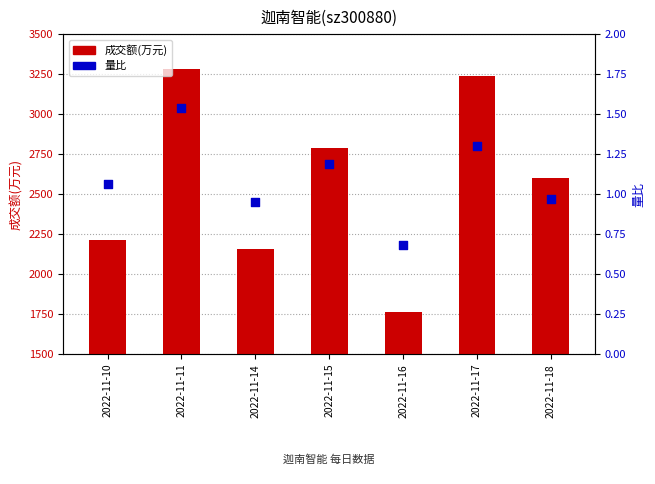

What is the total value across all series at 2022-11-15?

2788.2